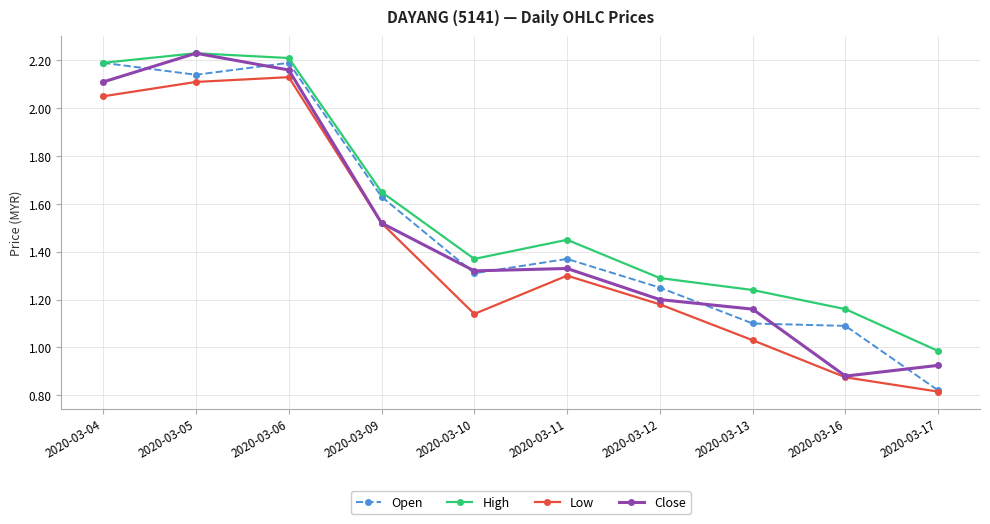

The Low series shows 1.0 at 2020-03-13. True or false?

True